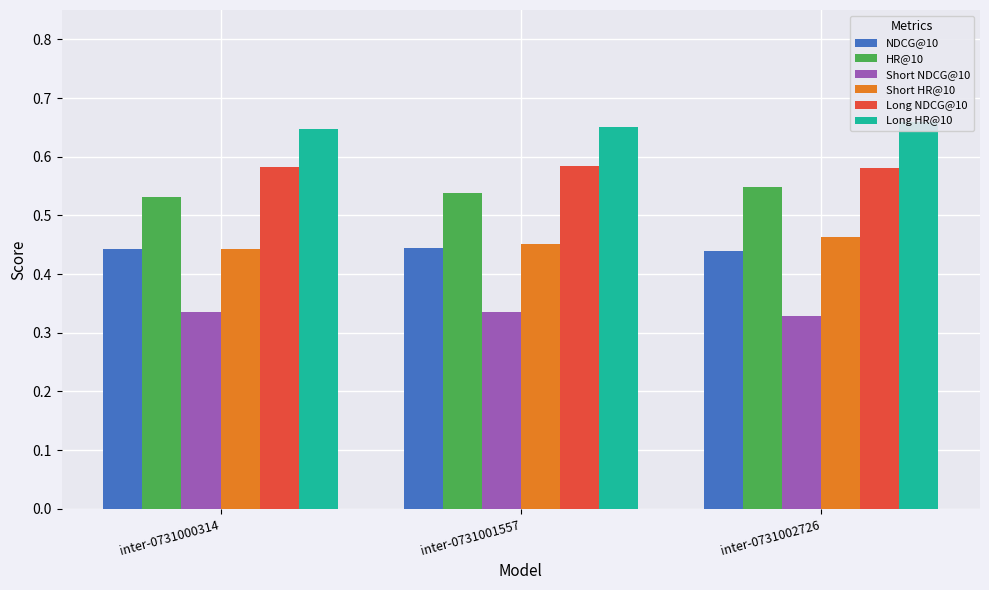

What is the sum of all Short NDCG@10 values?

1.0